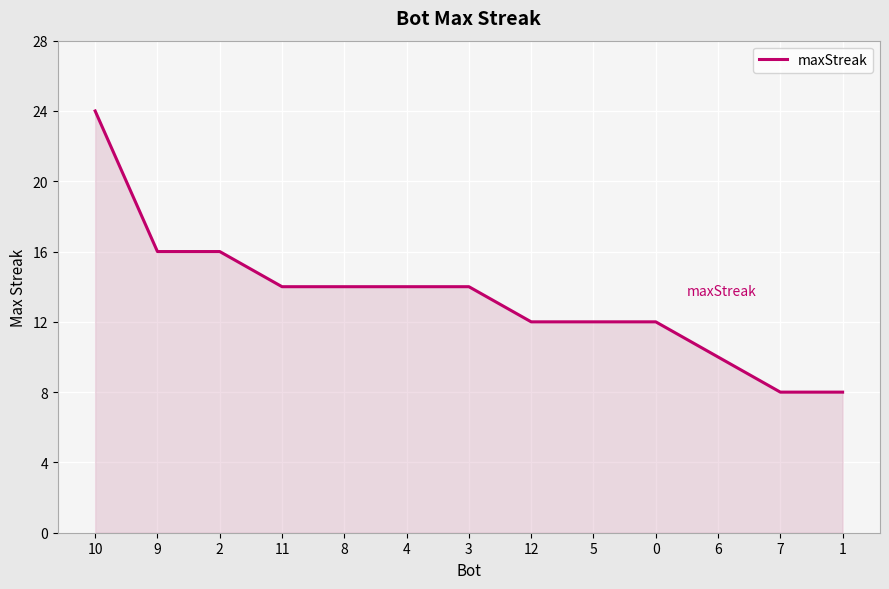

What is the minimum value shown in the chart?

8